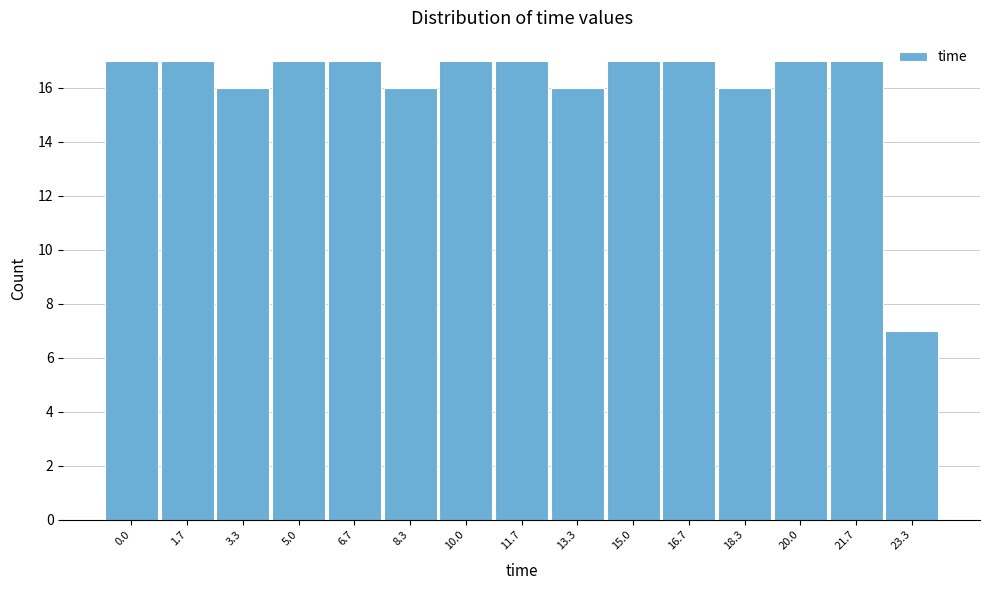

Reading left to right, what are all the values shown in this chart?

17	17	16	17	17	16	17	17	16	17	17	16	17	17	7